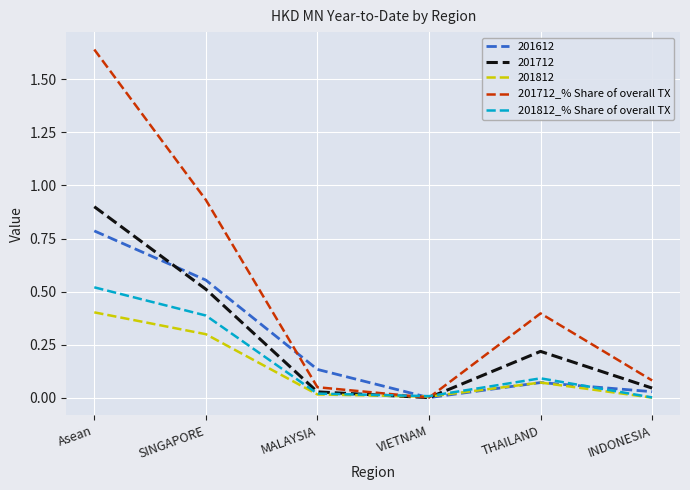

What is the average value of the 201812_% Share of overall TX series?

0.2